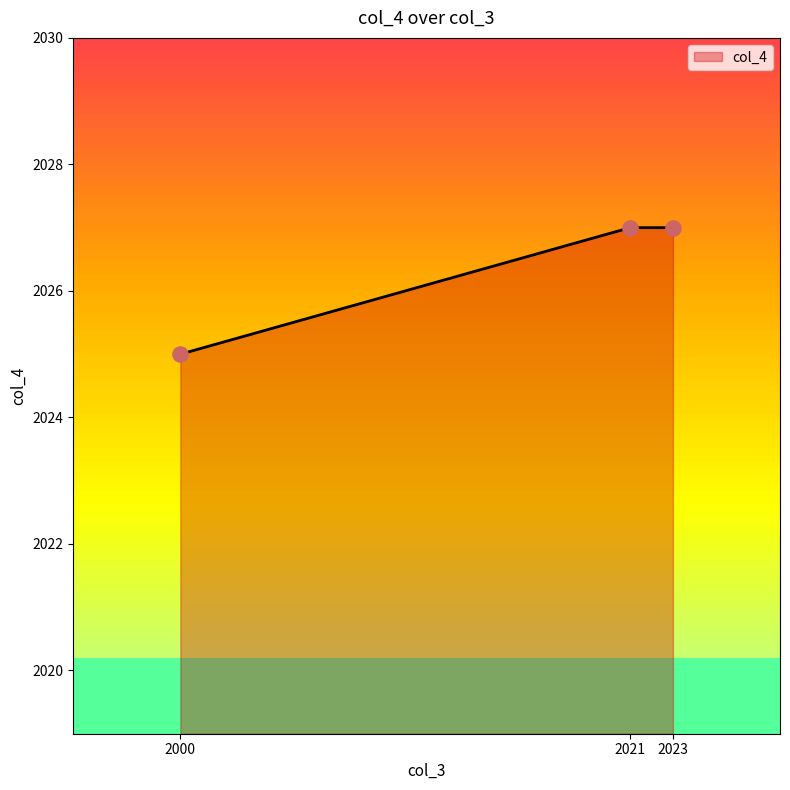

What is the change in value from 2000 to 2023?

+2